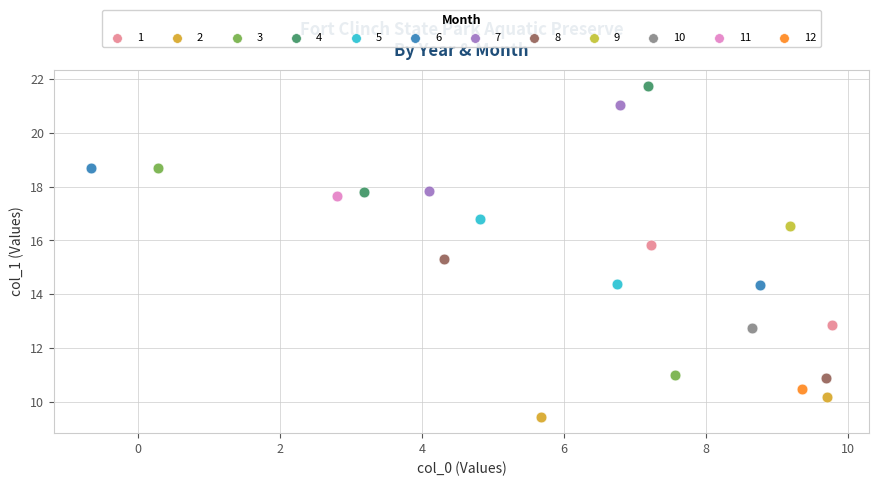

What are all the series names shown in the legend?

1, 2, 3, 4, 5, 6, 7, 8, 9, 10, 11, 12